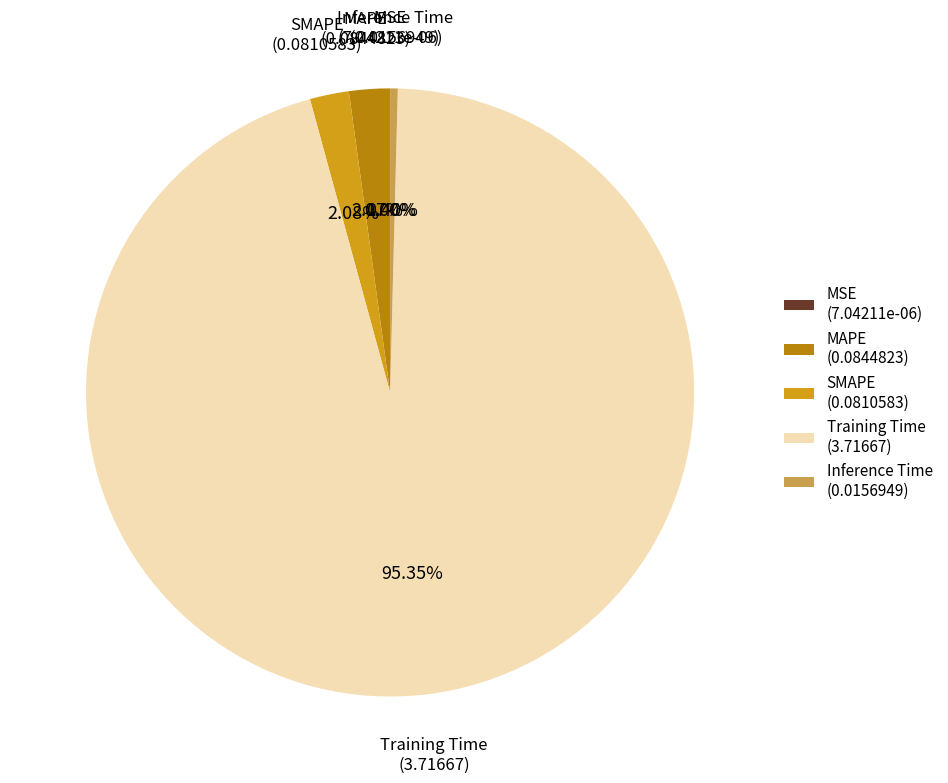

Between Inference Time and SMAPE, which is larger?

SMAPE